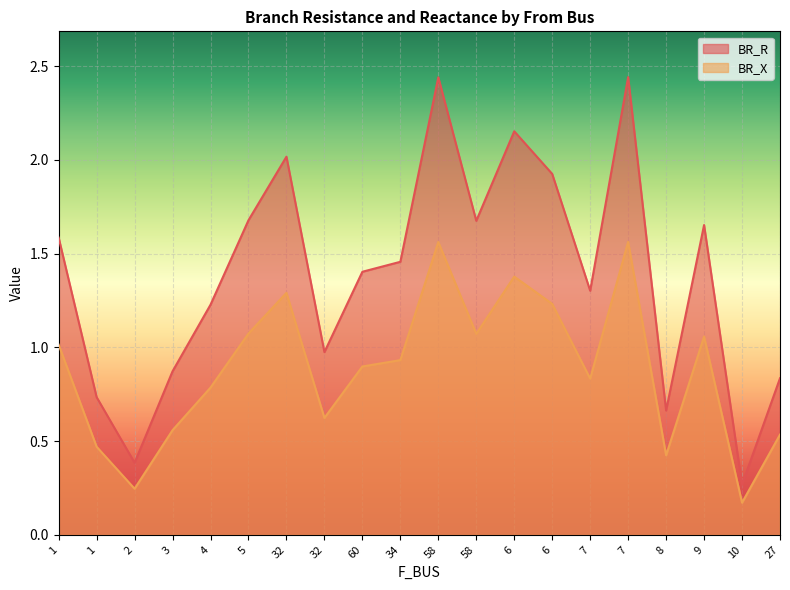

Which has a higher value, 7 or 60?

7